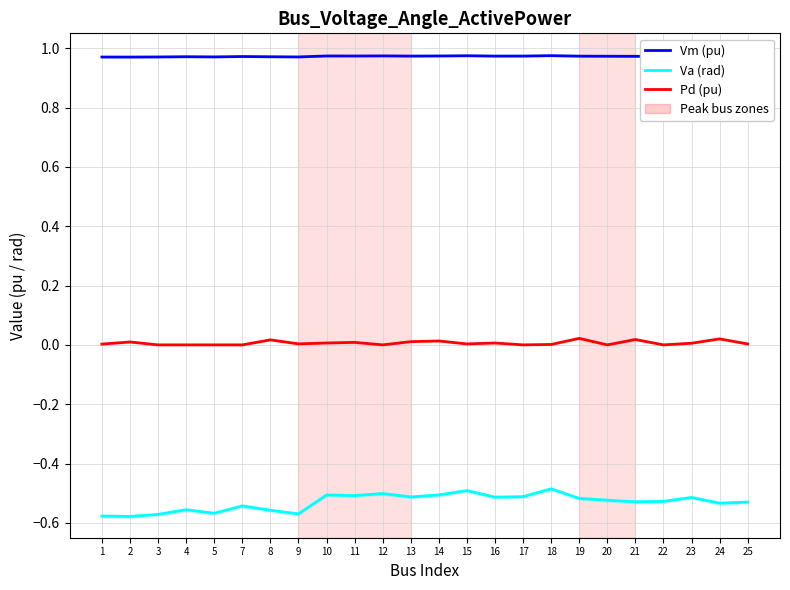

Which category has the lowest value in the Va (rad) series?

2